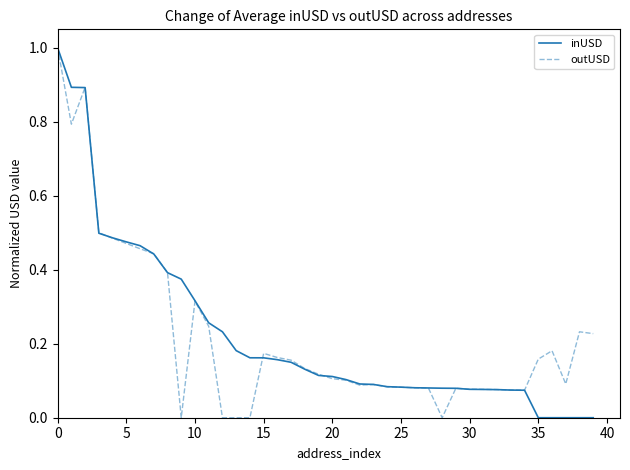

What is the greatest value displayed?

1.0